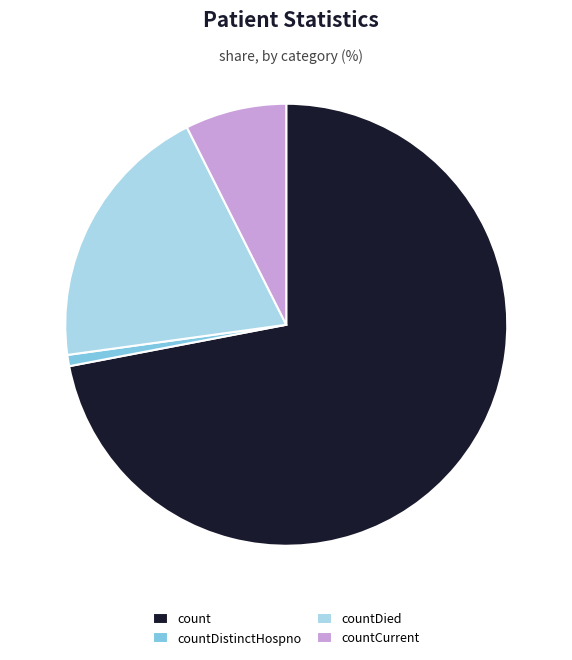

Which slice is the largest?

count